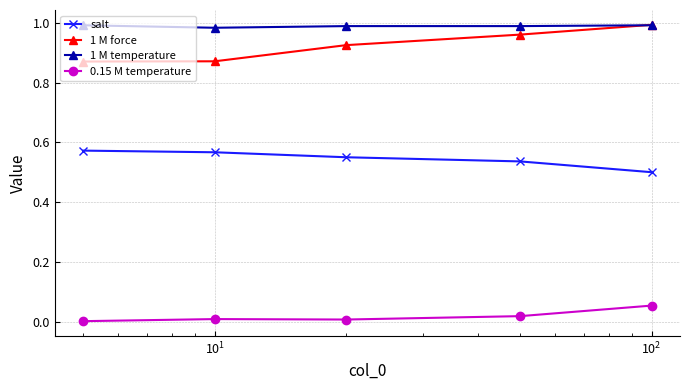

True or false: 0.15 M temperature and 1 M temperature intersect in this chart.

False